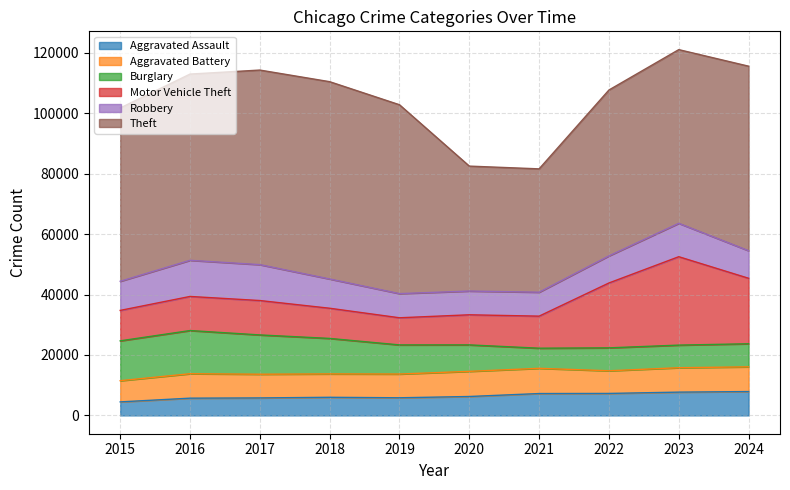

What is the sum of all Burglary values?

99990